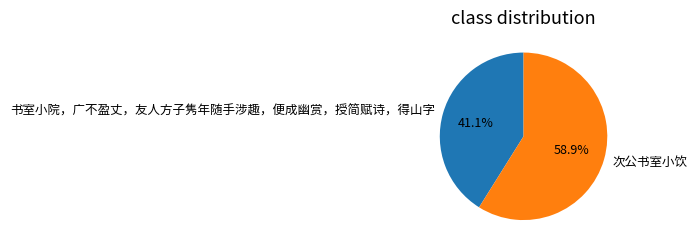

To the nearest percent, what percentage of the pie is 书室小院，广不盈丈，友人方子隽年随手涉趣，便成幽赏，授简赋诗，得山字?

41%